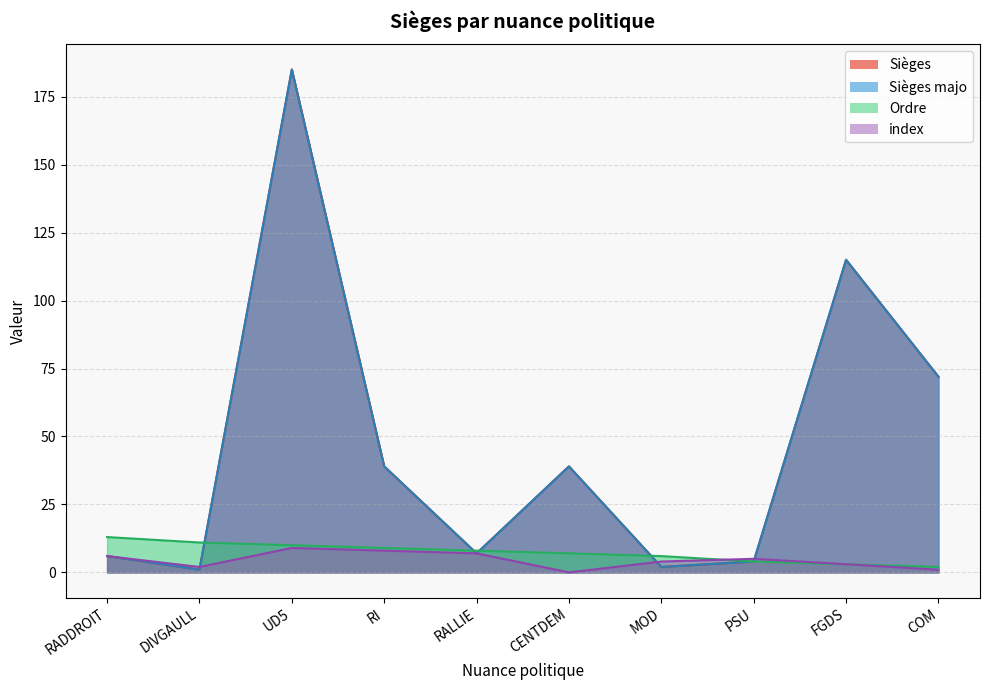

Rank the series at PSU from highest to lowest value.

index, Ordre, Sièges majo, Sièges